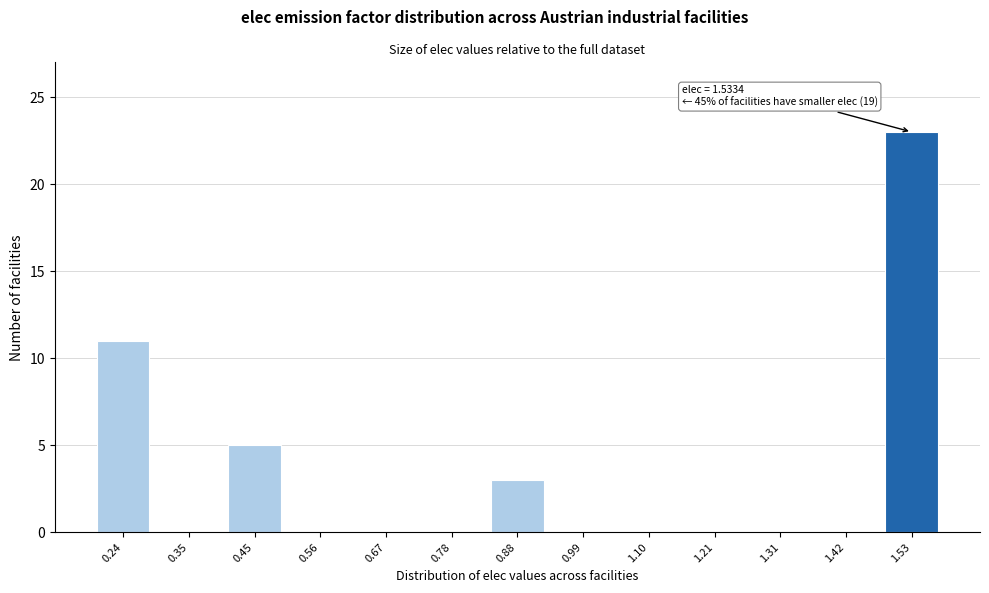

Reading right to left, what are all the values shown in this chart?

1.53=23	1.42=0	1.31=0	1.21=0	1.10=0	0.99=0	0.88=3	0.78=0	0.67=0	0.56=0	0.45=5	0.35=0	0.24=11